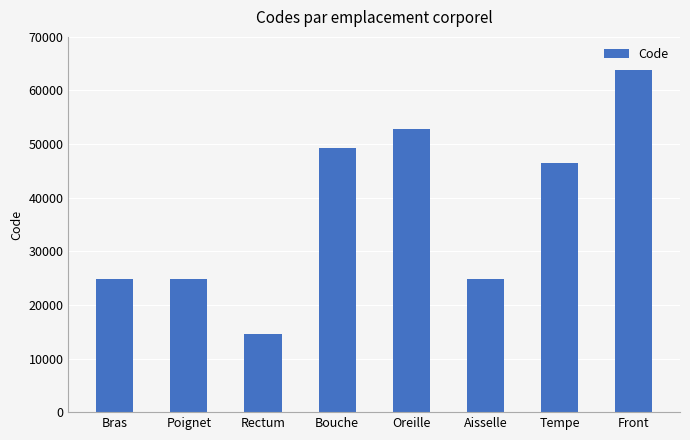

What is the change in value from Oreille to Front?

+11084